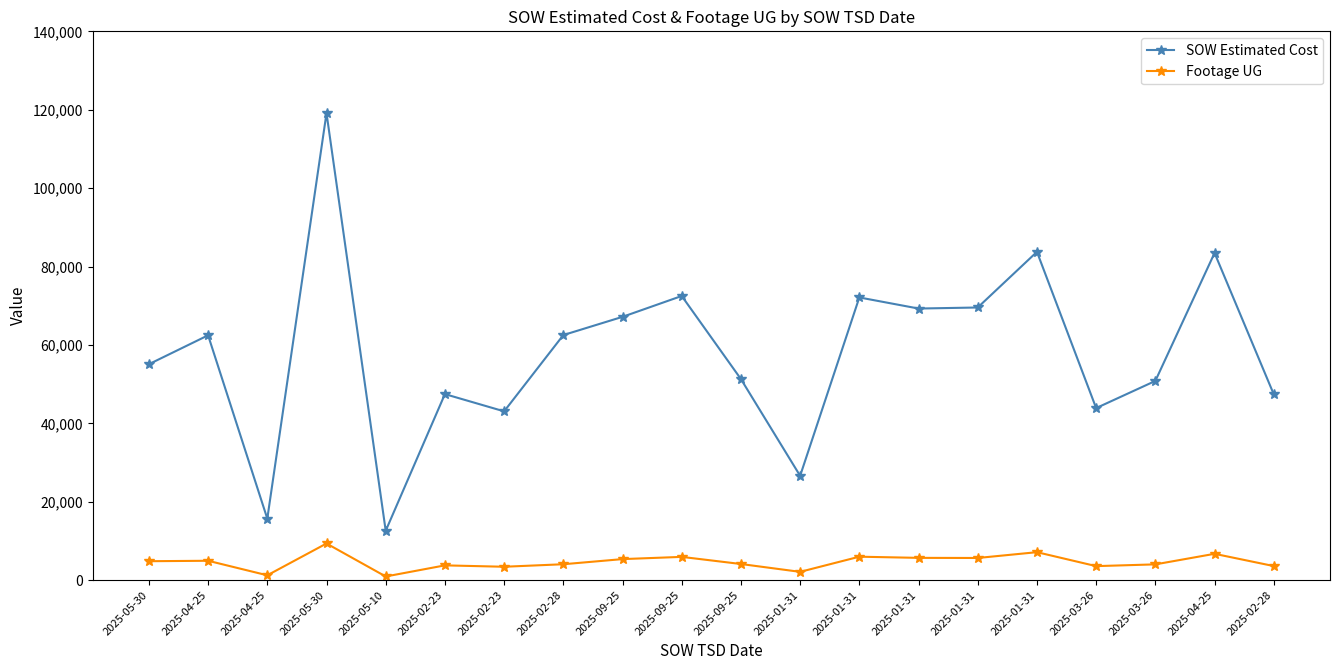

At which label is SOW Estimated Cost closest to 65868?

2025-09-25